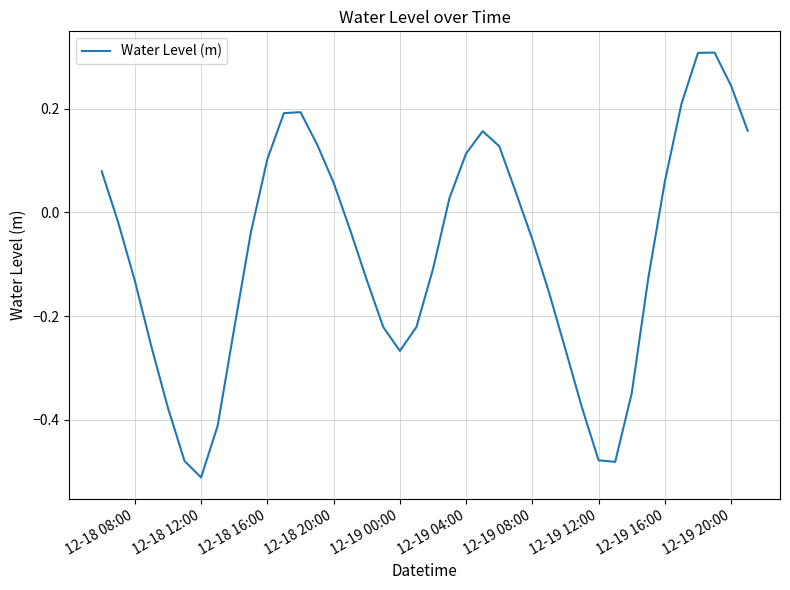

What is the greatest value displayed?

0.3